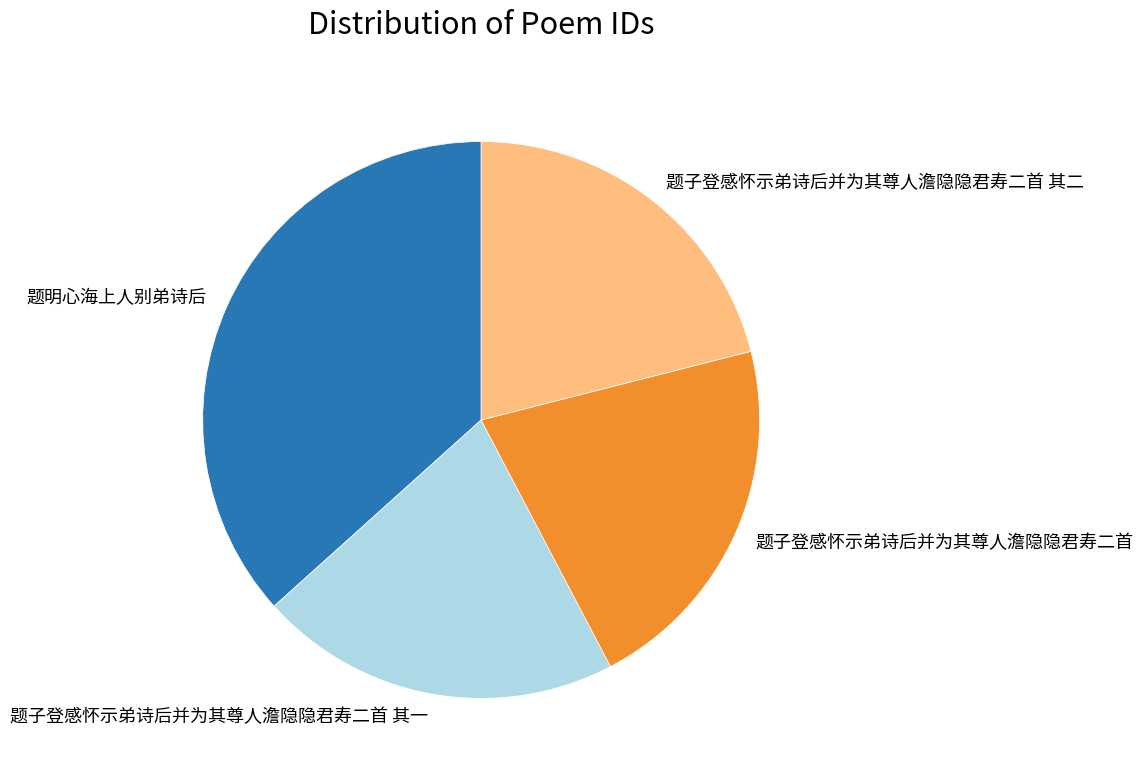

Which slice is the largest?

题明心海上人别弟诗后